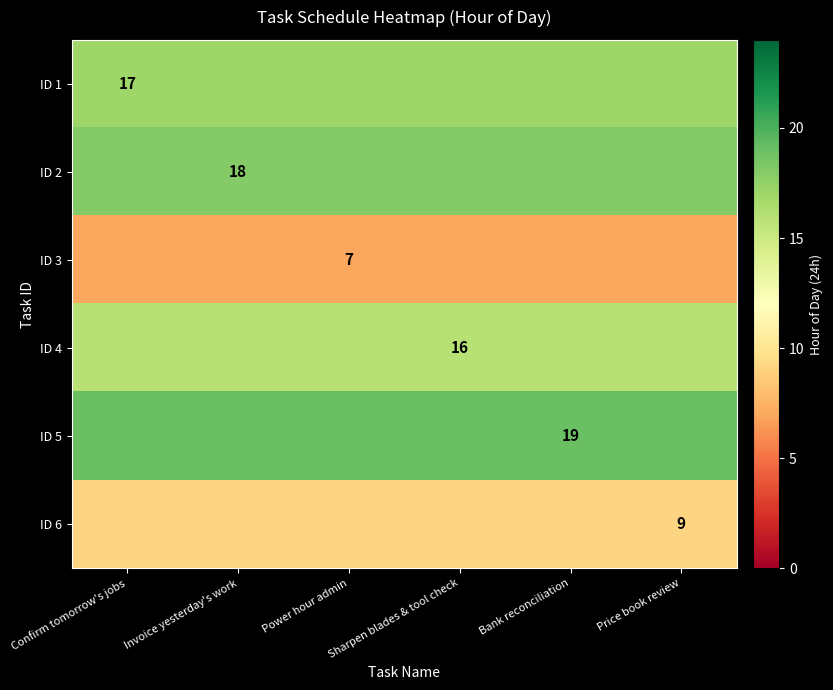

Is it true that ID 3 equals 7 at Power hour admin?

True